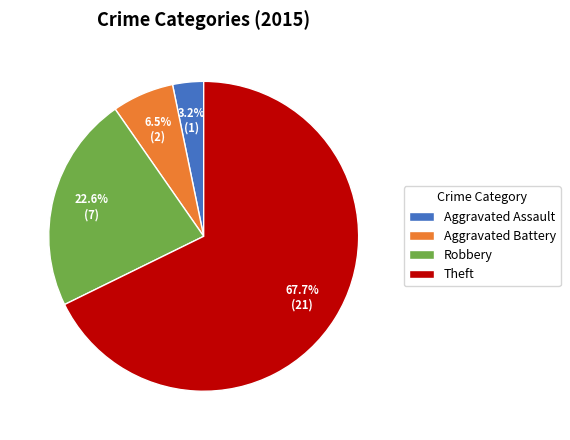

Between Aggravated Assault and Theft, which is larger?

Theft